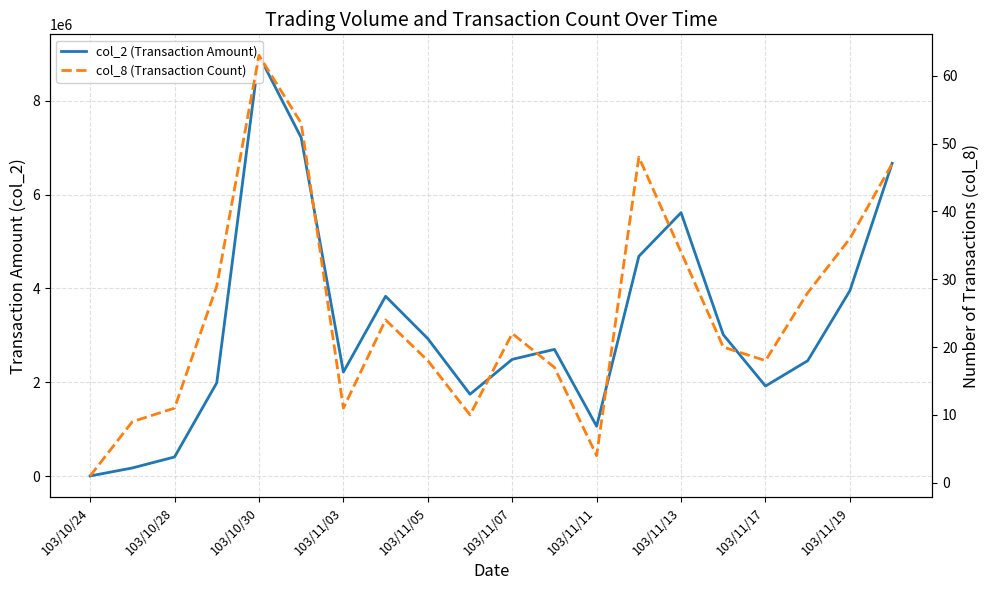

What is the label of the 3rd point from the right?

17